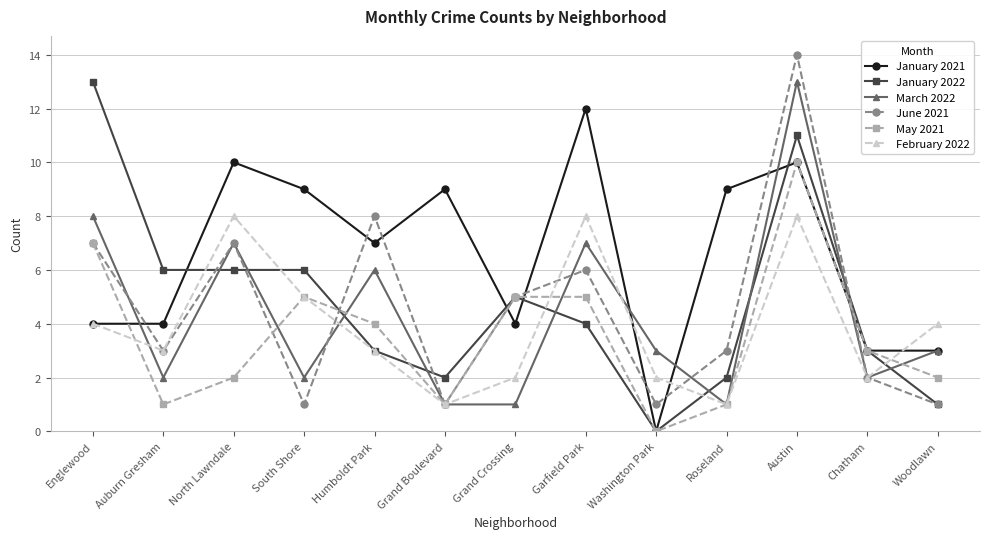

Reading right to left, list all the values displayed in this chart.

January 2021: 3	3	10	9	0	12	4	9	7	9	10	4	4
January 2022: 1	3	11	2	0	4	5	2	3	6	6	6	13
March 2022: 3	2	13	1	3	7	1	1	6	2	7	2	8
June 2021: 1	2	14	3	1	6	5	1	8	1	7	3	7
May 2021: 2	3	10	1	0	5	5	1	4	5	2	1	7
February 2022: 4	2	8	1	2	8	2	1	3	5	8	3	4